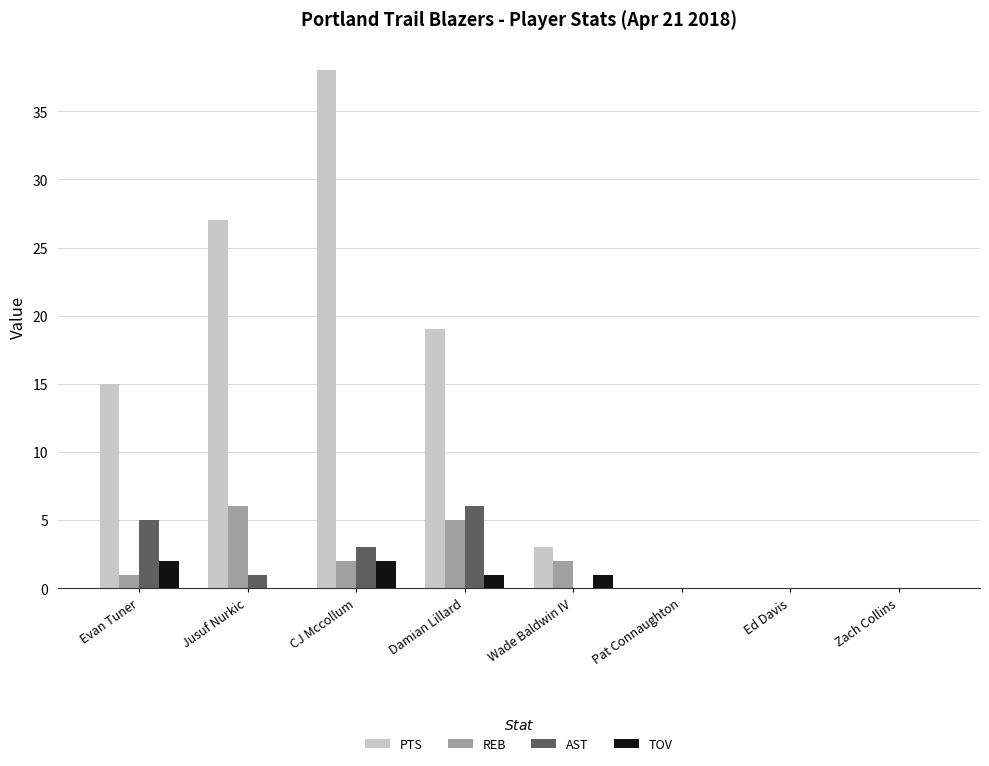

What are all the series names shown in the legend?

PTS, REB, AST, TOV